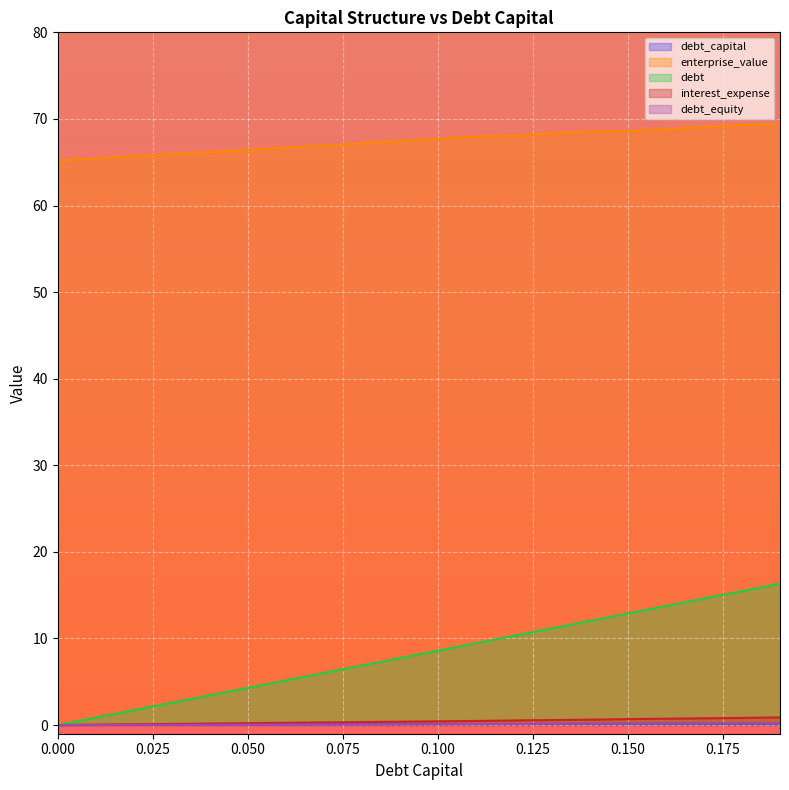

What is the total value across all series at 0.07?

73.4